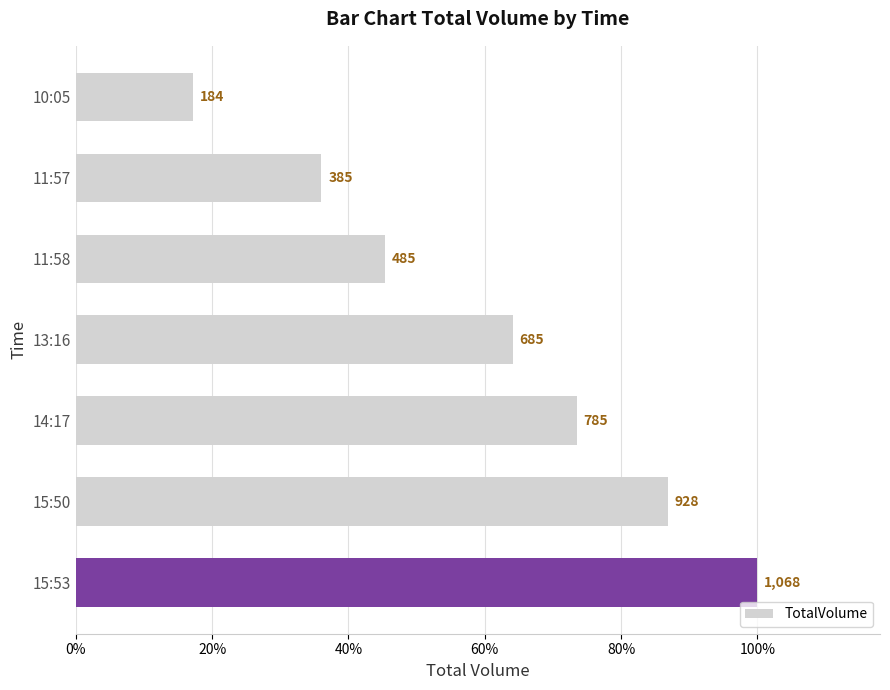

Where is the data nearest to the value 626?

13:16